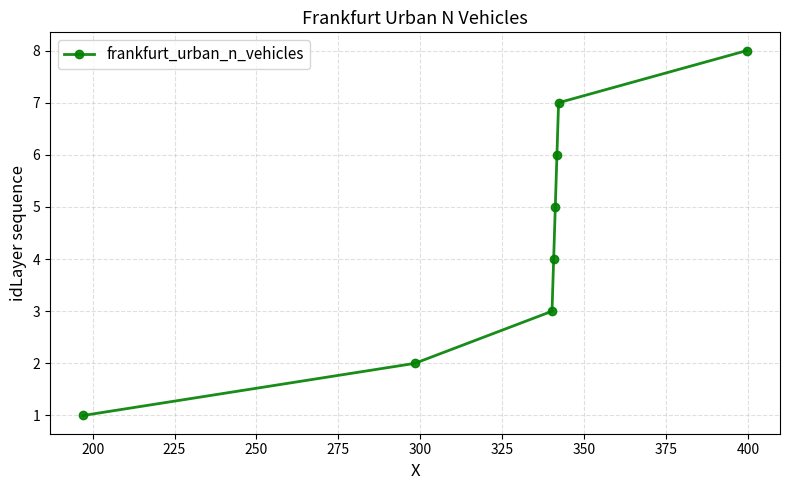

What is the smallest value displayed?

1